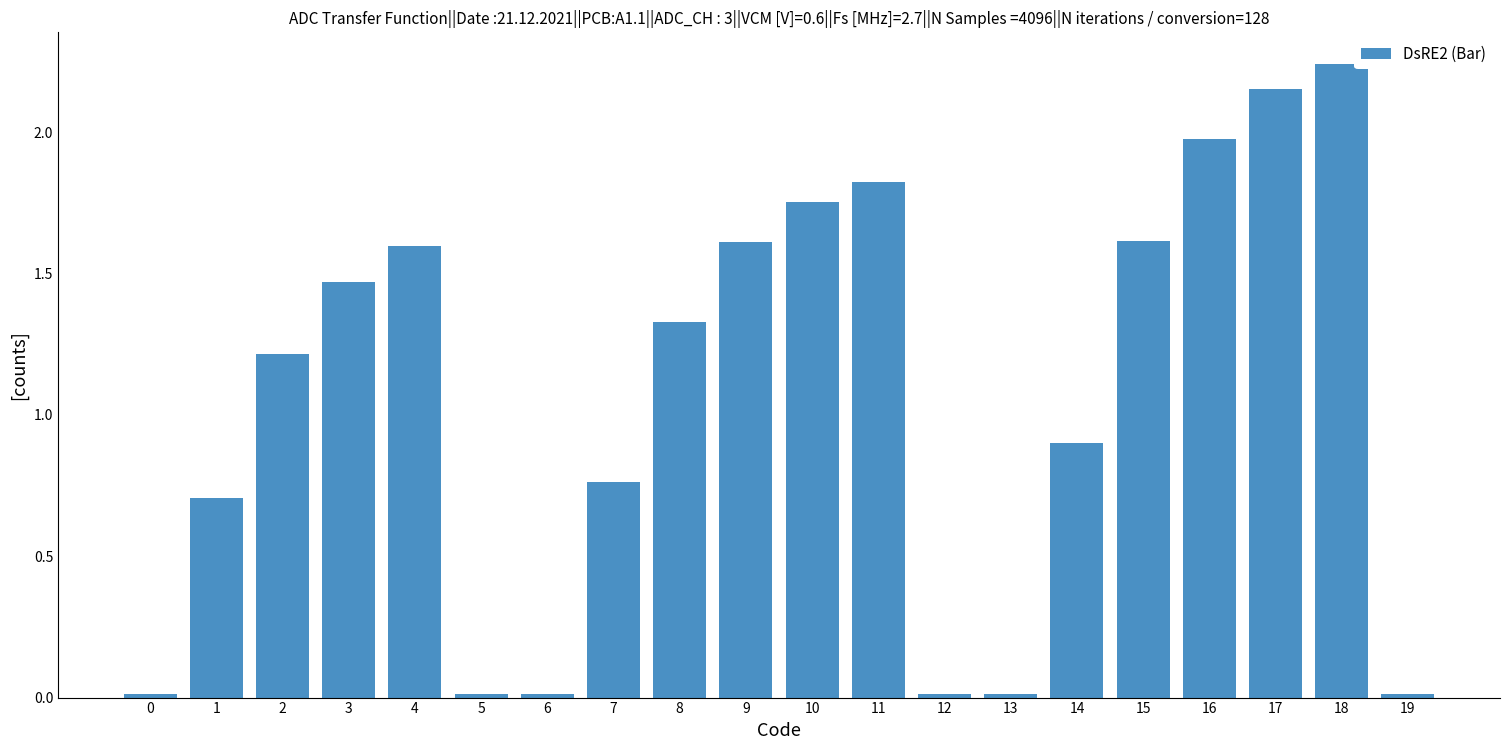

True or false: the data shows 0.7 at 1.

True